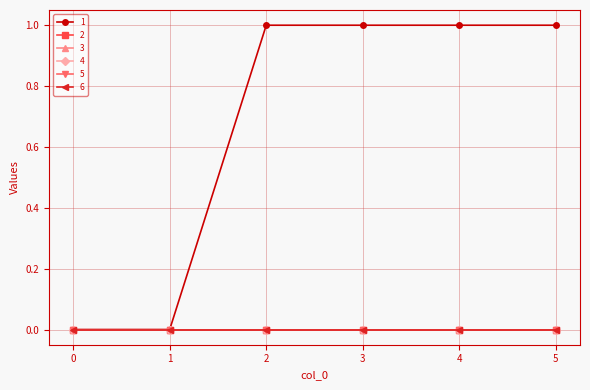

Reading left to right, extract all data points from this chart.

1: 0=0	1=0	2=1	3=1	4=1	5=1
2: 0=0	1=0	2=0	3=0	4=0	5=0
3: 0=0	1=0	2=0	3=0	4=0	5=0
4: 0=0	1=0	2=0	3=0	4=0	5=0
5: 0=0	1=0	2=0	3=0	4=0	5=0
6: 0=0	1=0	2=0	3=0	4=0	5=0